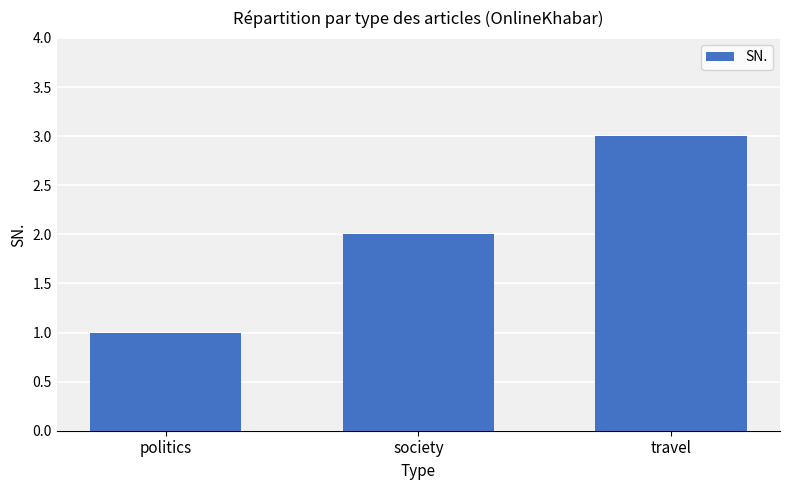

List the labels in order of value, smallest first.

politics, society, travel